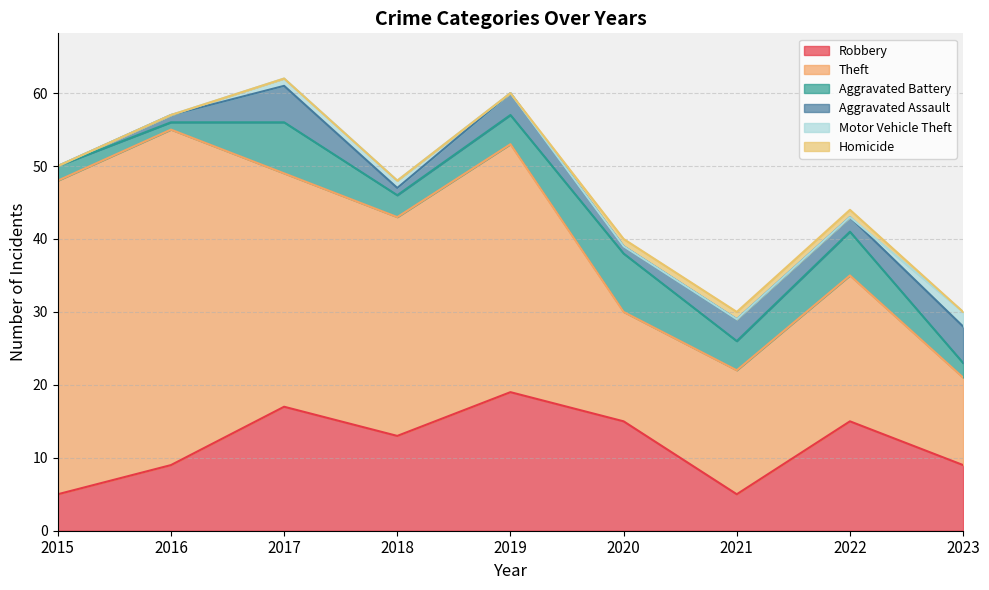

Reading left to right, what are all the values shown in this chart?

Robbery: 2015=5	2016=9	2017=17	2018=13	2019=19	2020=15	2021=5	2022=15	2023=9
Theft: 2015=43	2016=46	2017=32	2018=30	2019=34	2020=15	2021=17	2022=20	2023=12
Aggravated Battery: 2015=2	2016=1	2017=7	2018=3	2019=4	2020=8	2021=4	2022=6	2023=2
Aggravated Assault: 2015=0	2016=1	2017=5	2018=1	2019=3	2020=1	2021=3	2022=2	2023=5
Motor Vehicle Theft: 2015=0	2016=0	2017=1	2018=1	2019=0	2020=0	2021=0	2022=0	2023=2
Homicide: 2015=0	2016=0	2017=0	2018=0	2019=0	2020=1	2021=1	2022=1	2023=0